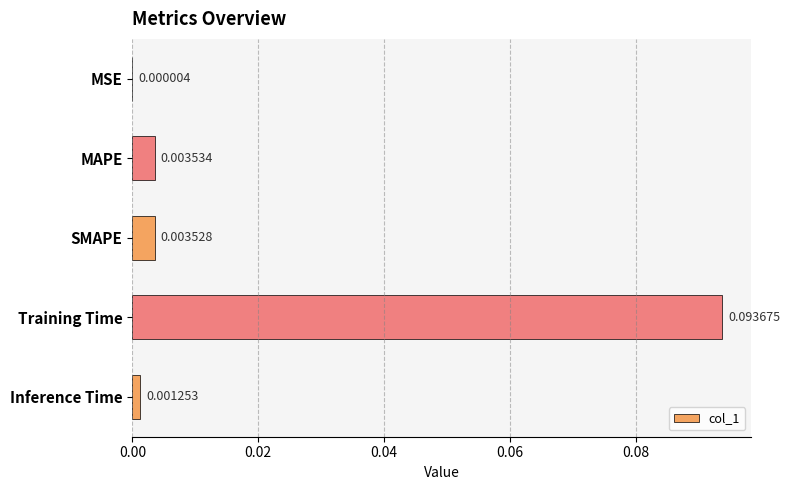

Between Inference Time and MAPE, which is larger?

MAPE